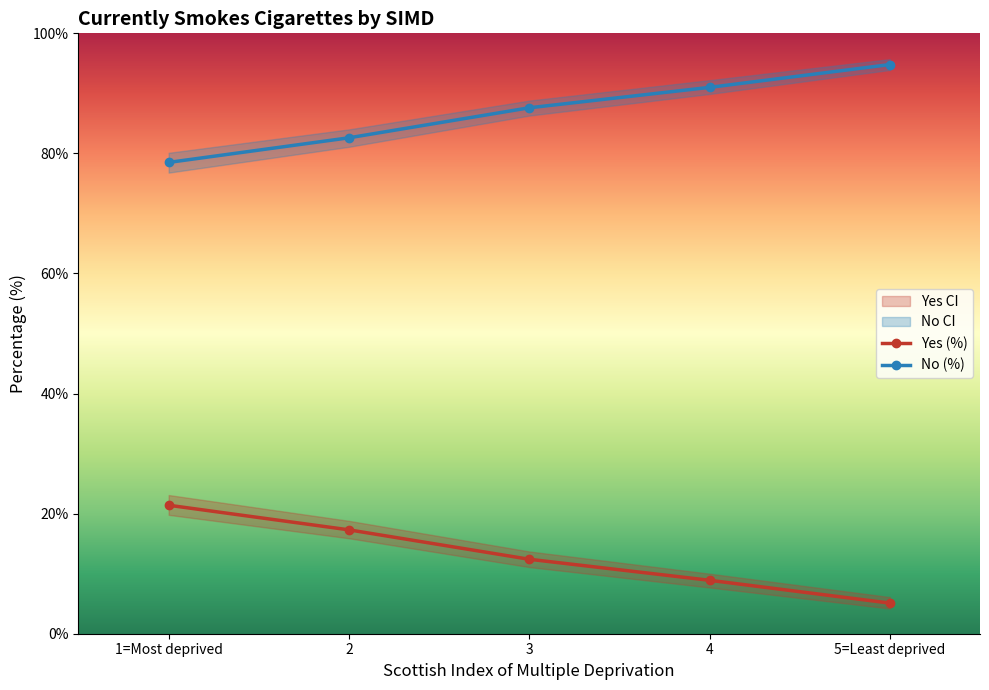

How many data points does each series have?

5